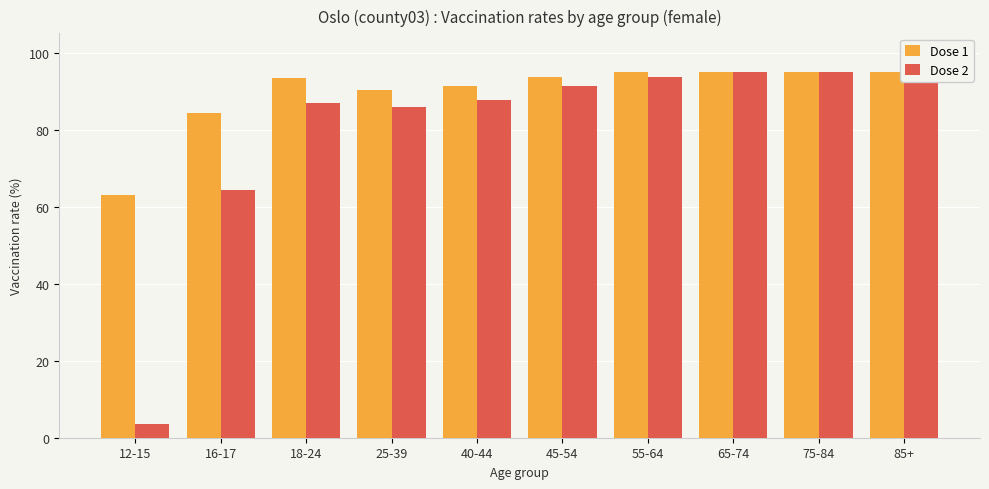

What is the label of the 5th bar from the right?

45-54